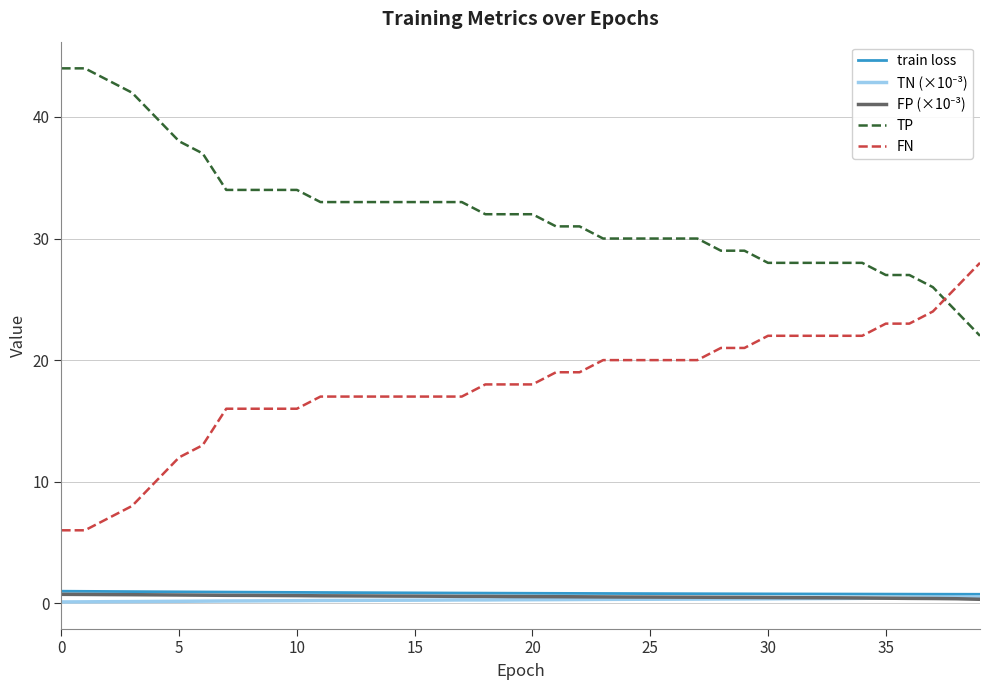

What is the lowest value of the FN series?

6.0